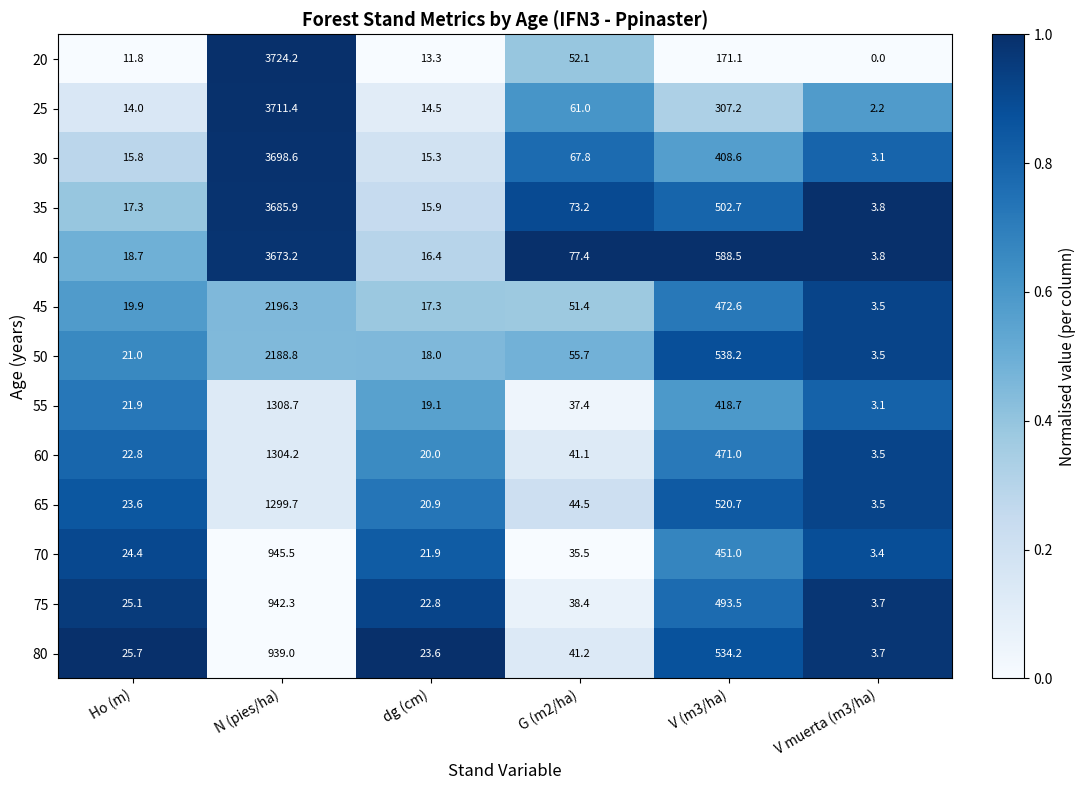

At how many categories does at least one series exceed 0?

6